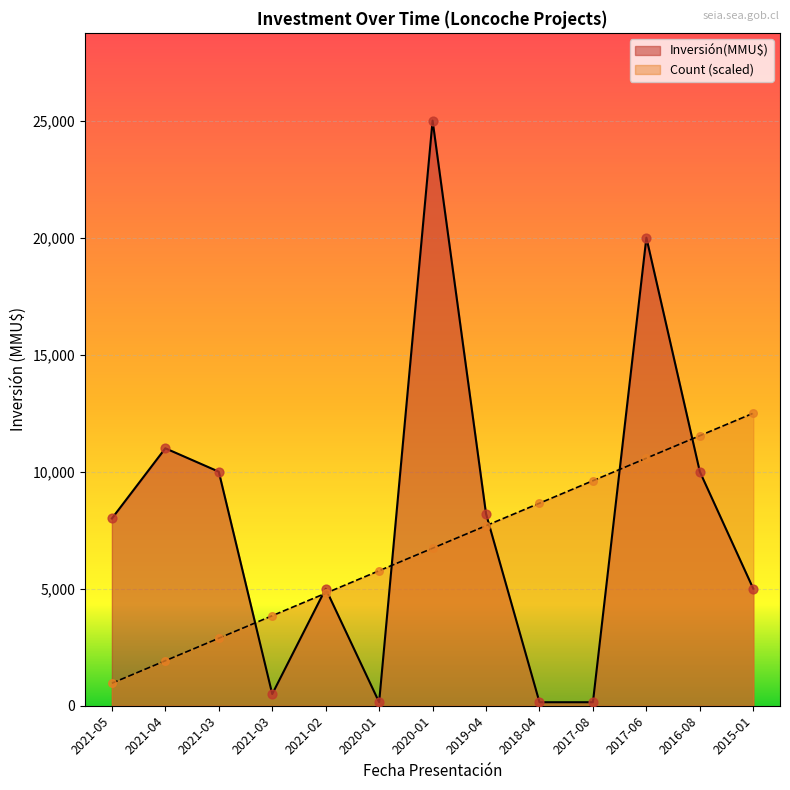

At which category is the sum across all series the highest?

2020-01